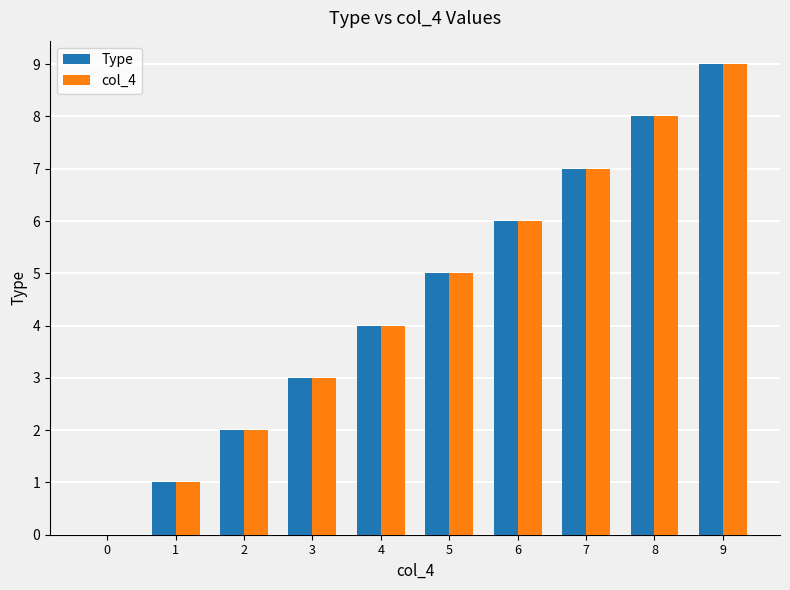

What is the highest value of the Type series?

9